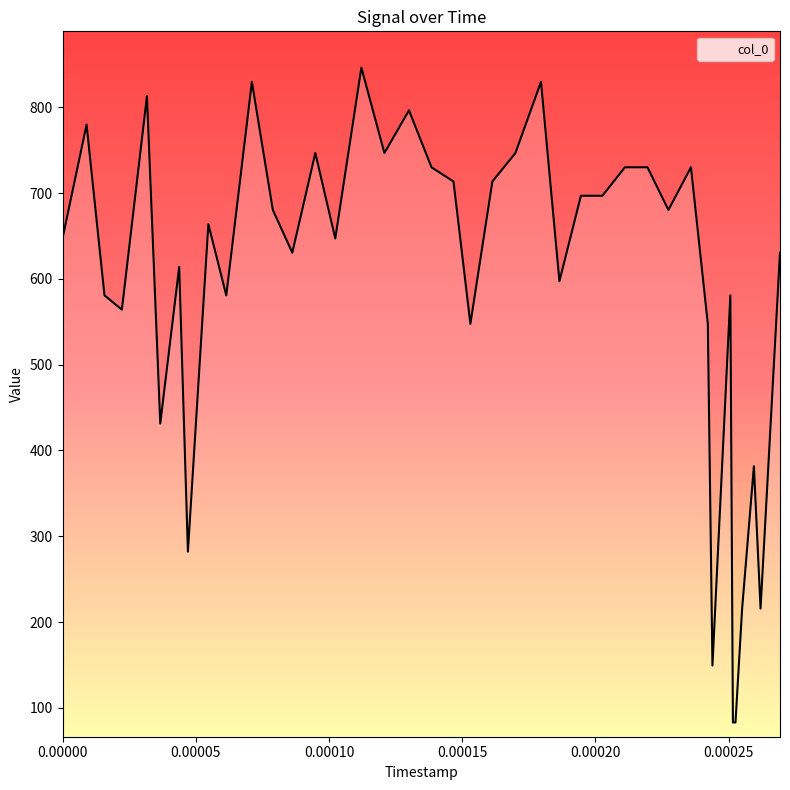

What is the minimum value shown in the chart?

83.0